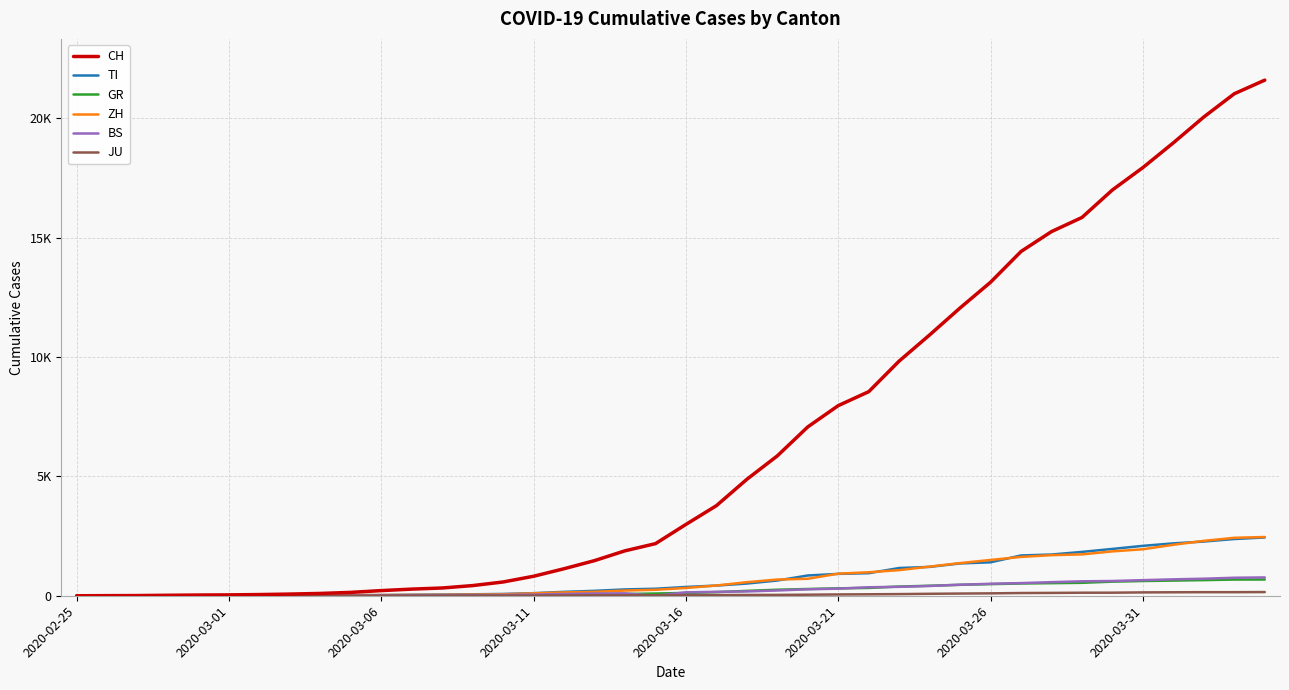

Does the chart have visible grid lines?

Yes